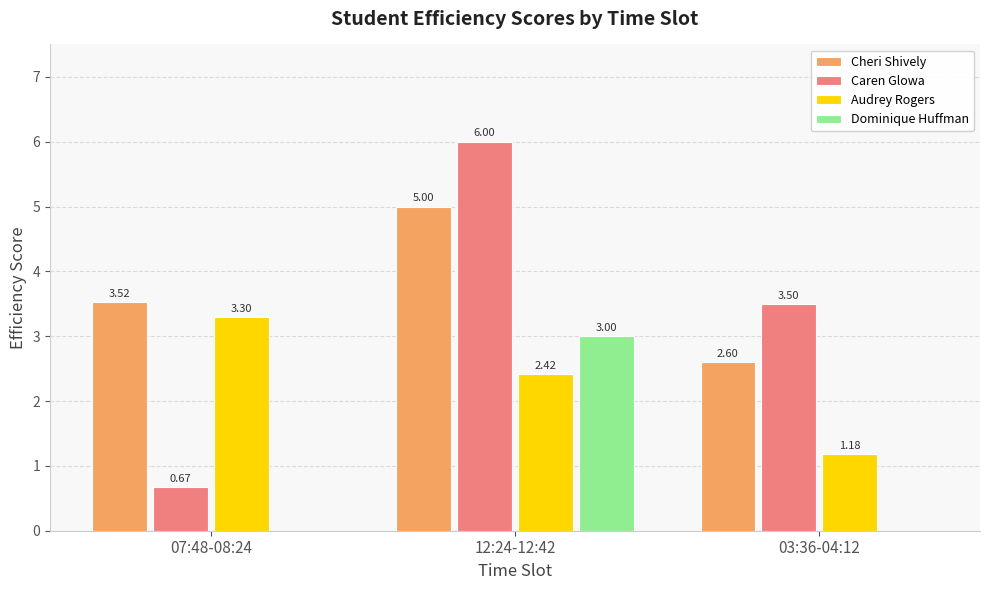

Which series changed the most between 07:48-08:24 and 12:24-12:42?

Caren Glowa